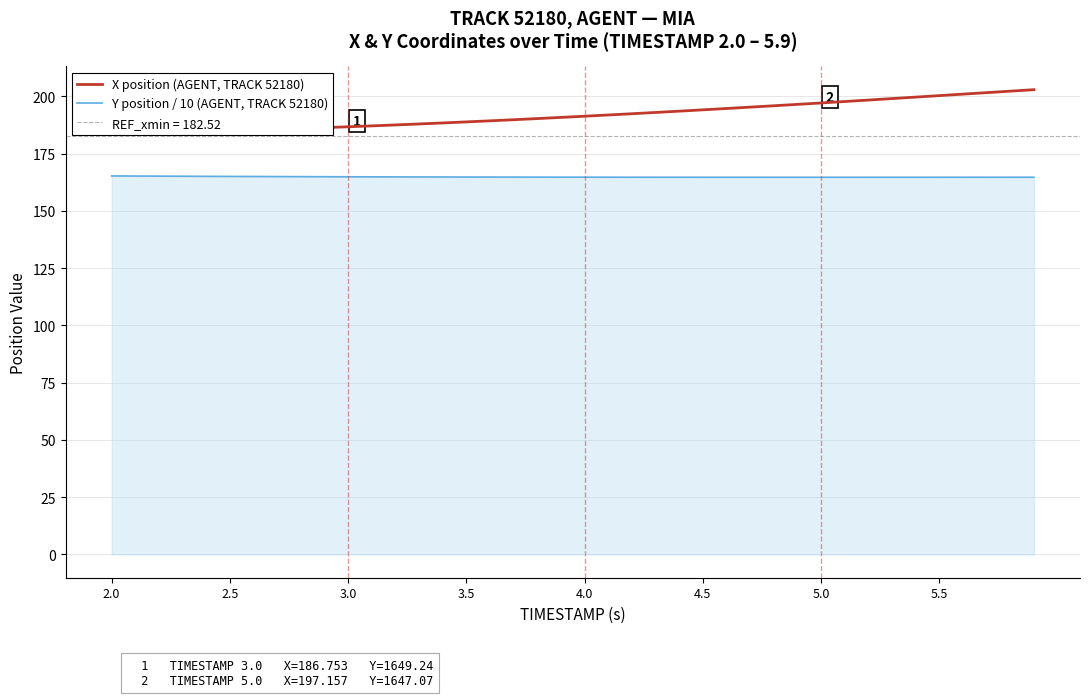

Which series has the largest total across all categories?

X position (AGENT, TRACK 52180)